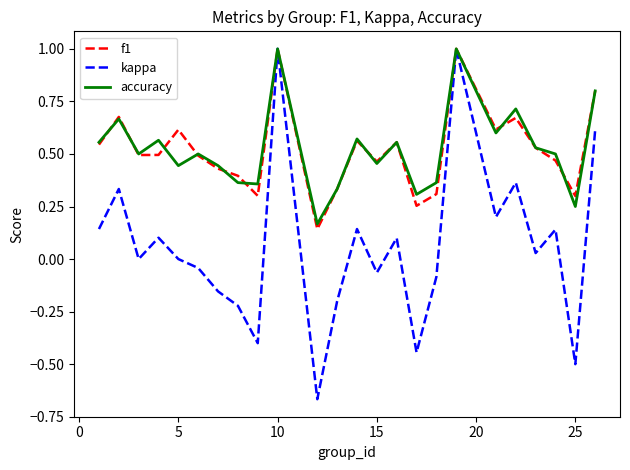

Which series has the largest range (max minus min)?

kappa